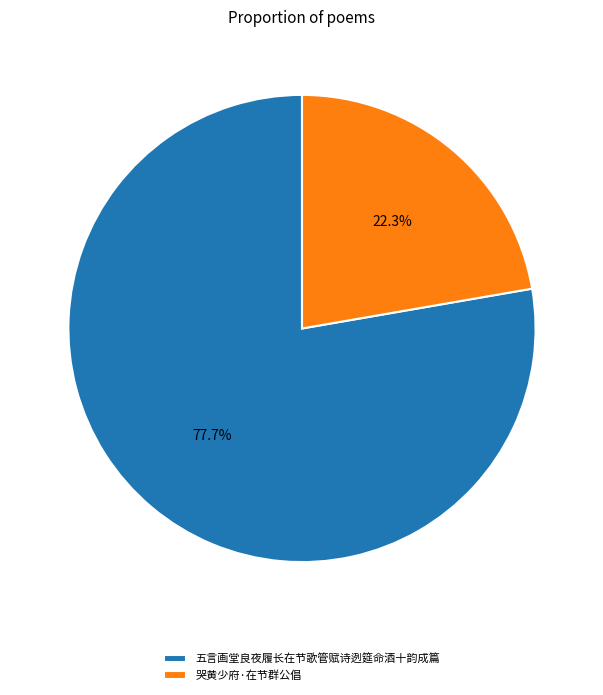

What is the majority slice?

五言画堂良夜履长在节歌管赋诗迾筵命酒十韵成篇